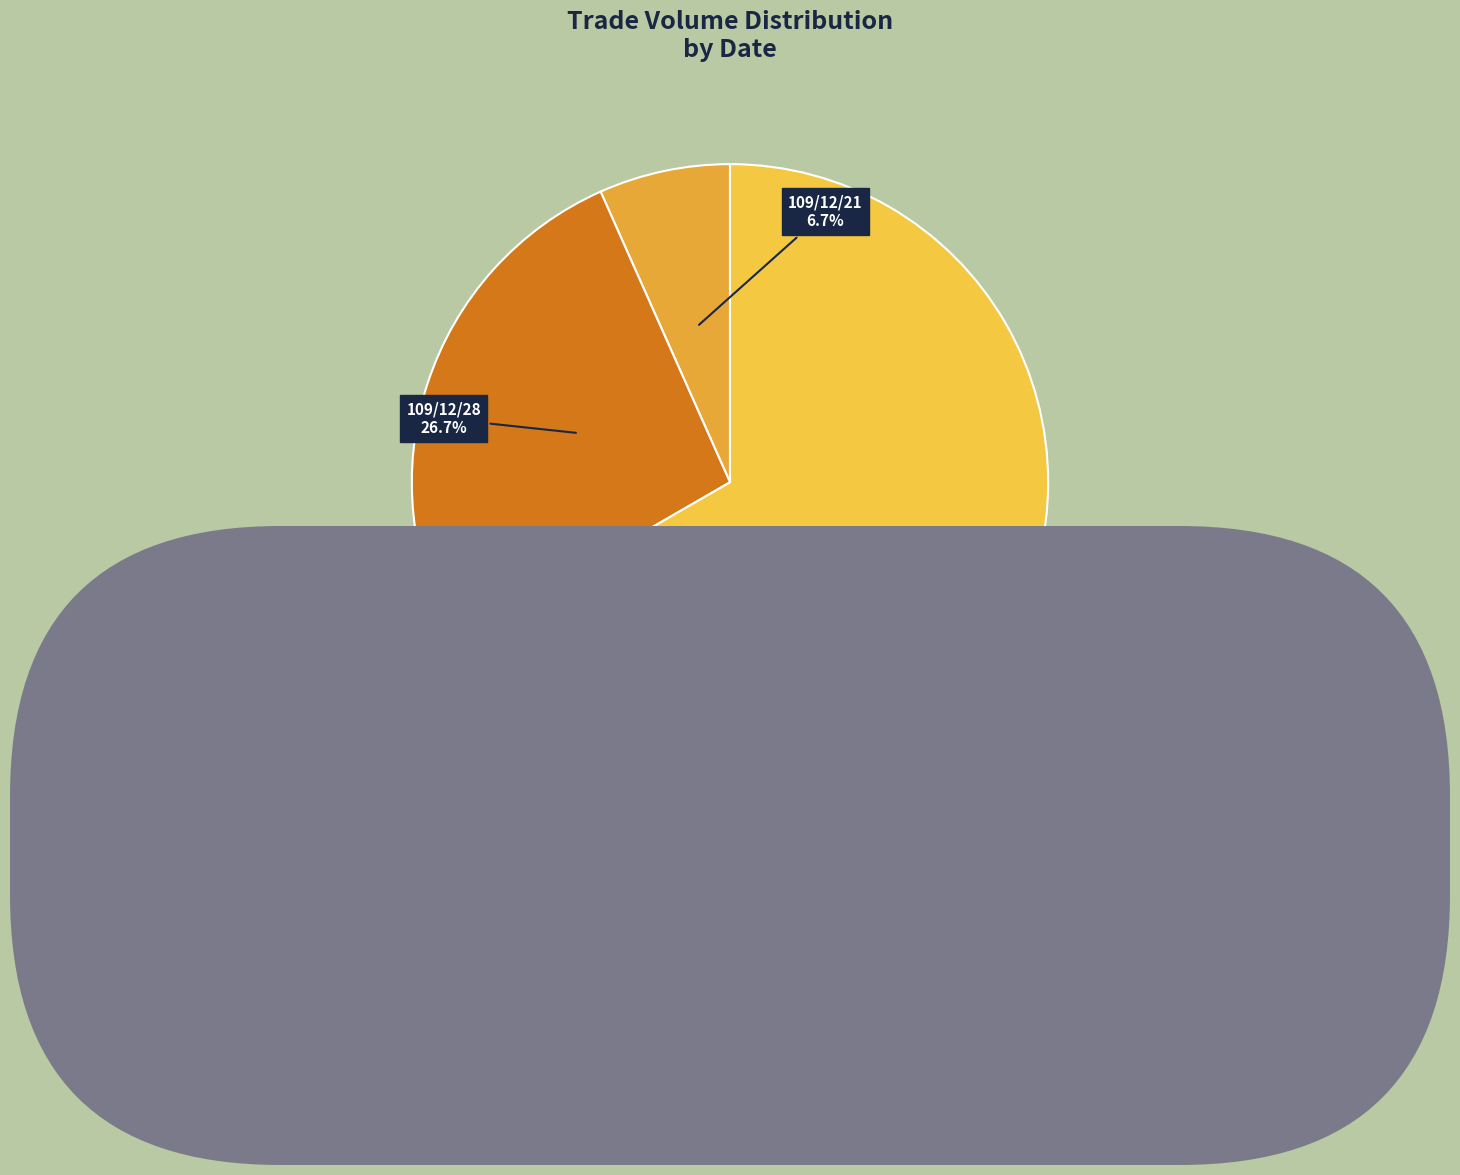

Which has a higher value, 109/12/31 or 109/12/28?

109/12/31